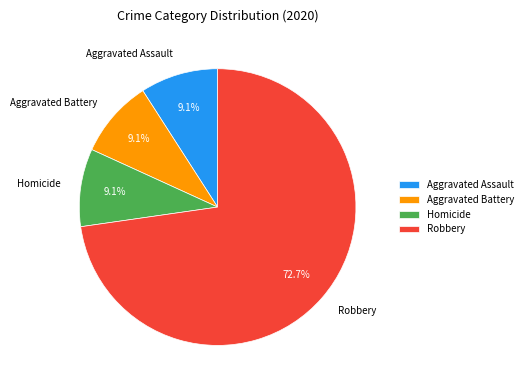

How many segments does this pie chart have?

4